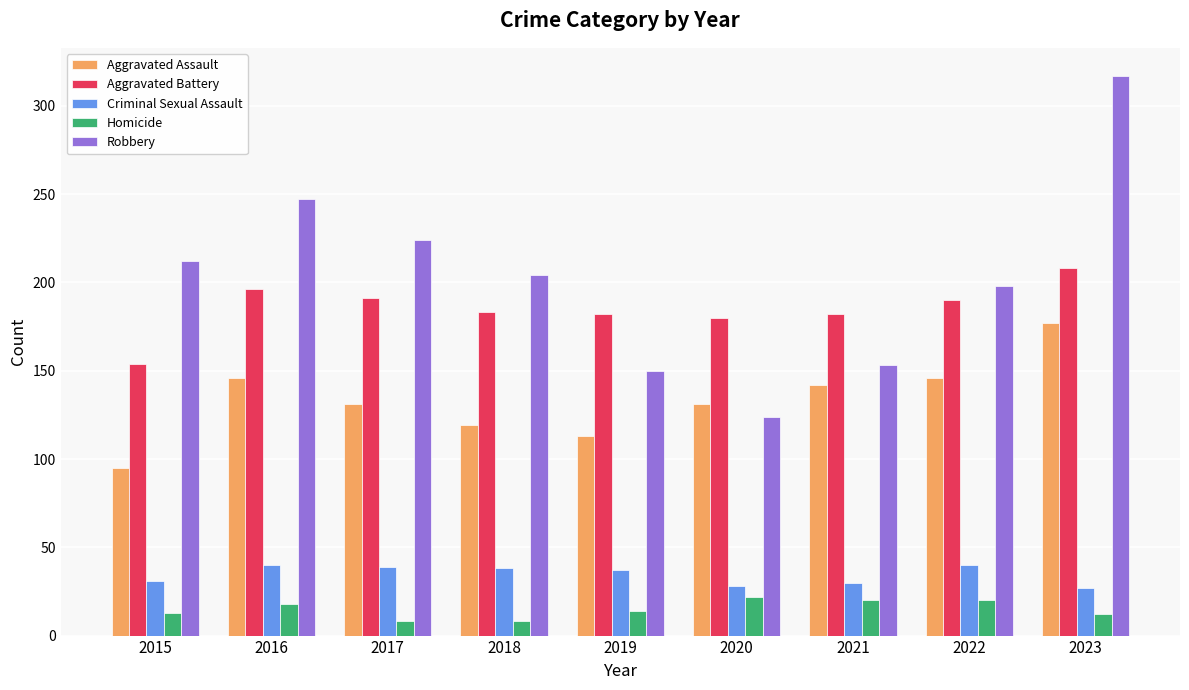

What is the maximum value shown in the chart?

317